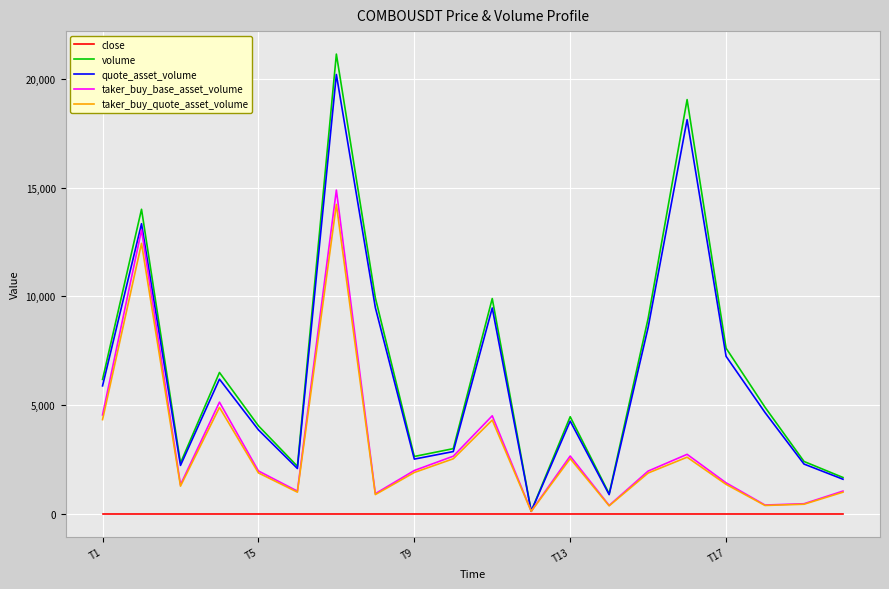

What is the maximum value for quote_asset_volume?

20204.2